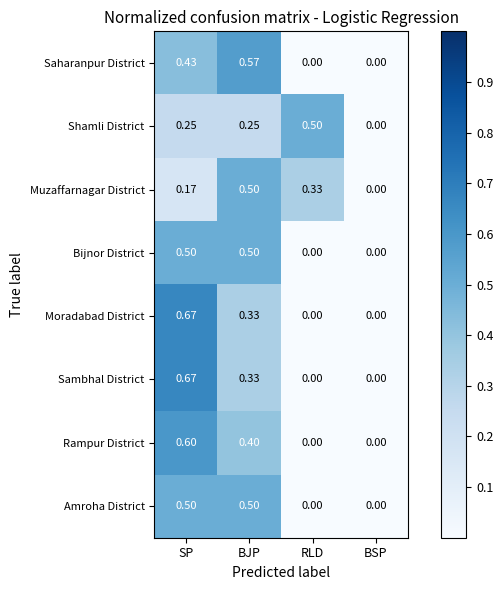

Is the value of Bijnor District at SP greater than the value of Muzaffarnagar District at SP?

Yes